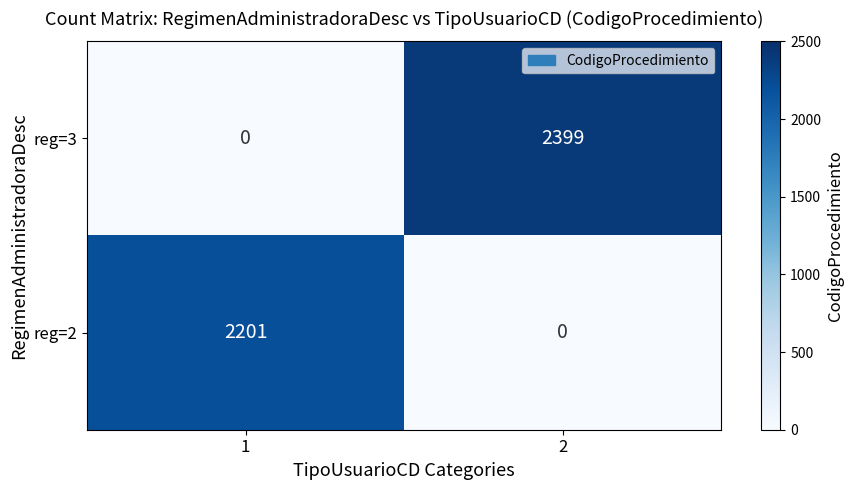

Rank the series by their maximum value, from lowest to highest.

reg=2, reg=3